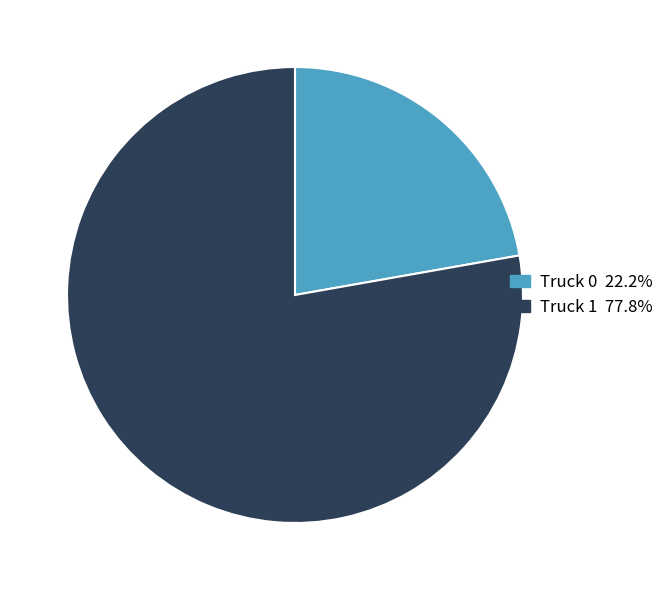

The Truck 0 slice represents 22% of the pie. True or false?

True